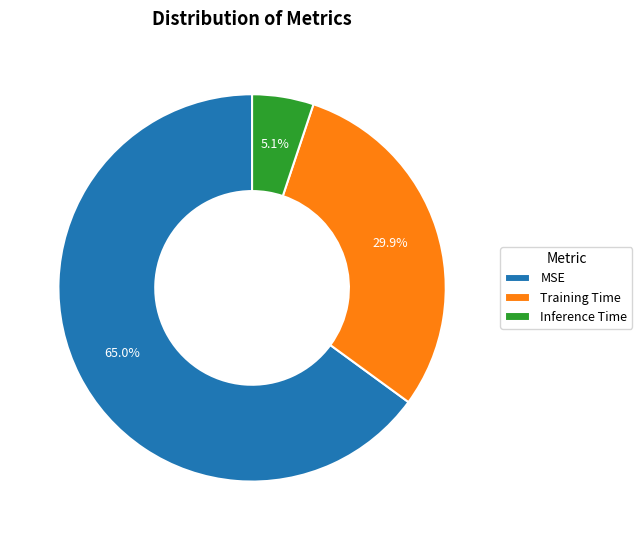

To the nearest percent, what is the difference between the Training Time and Inference Time slice percentages?

25%